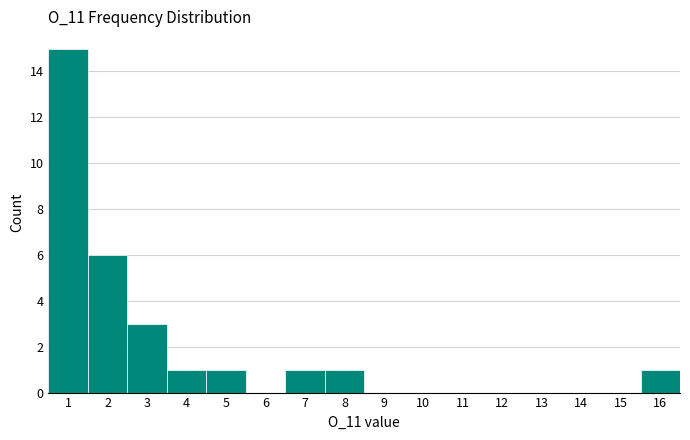

Reading left to right, list every bar in this chart as the range it spans on the x-axis followed by its height. The values are not printed on the chart, so give them approximately, as read against the axis.

0.5 to 1.5: 15
1.5 to 2.5: 6
2.5 to 3.5: 3
3.5 to 4.5: 1
4.5 to 5.5: 1
5.5 to 6.5: 0
6.5 to 7.5: 1
7.5 to 8.5: 1
8.5 to 9.5: 0
9.5 to 10.5: 0
10.5 to 11.5: 0
11.5 to 12.5: 0
12.5 to 13.5: 0
13.5 to 14.5: 0
14.5 to 15.5: 0
15.5 to 16.5: 1